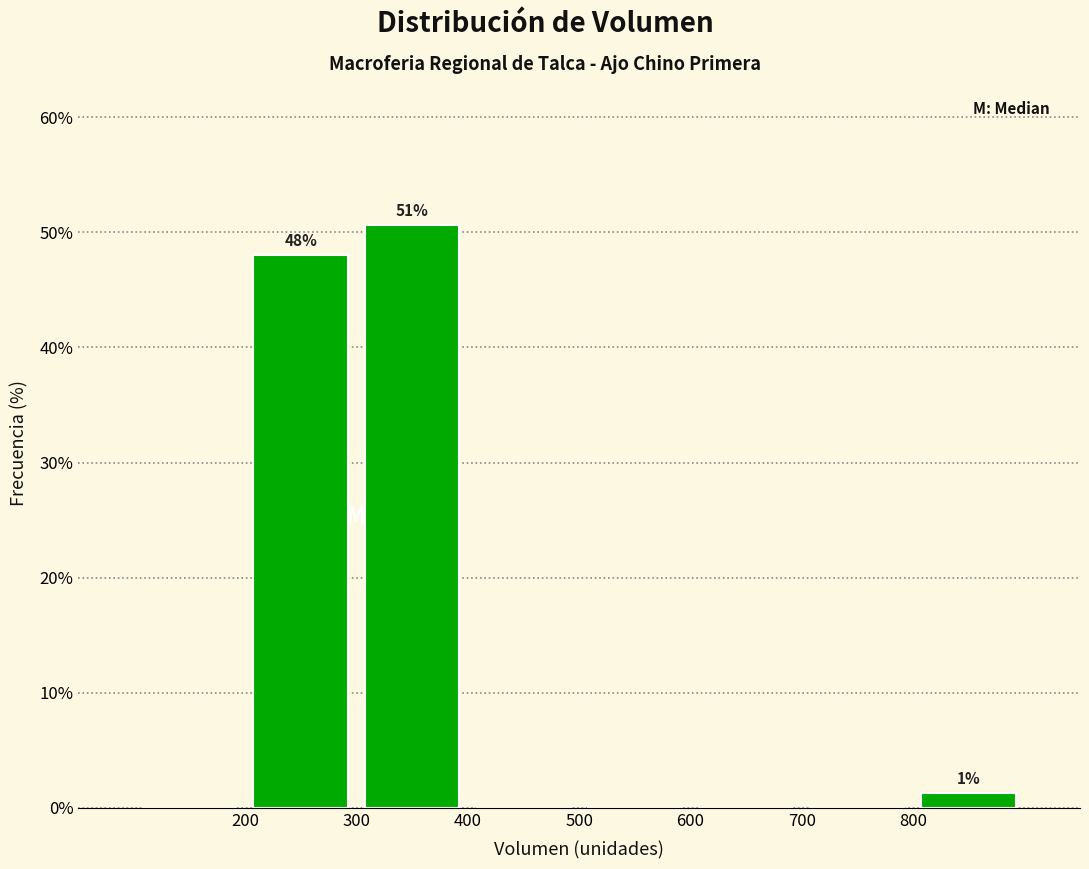

Which range on the x-axis has the tallest bar?

300 to 400